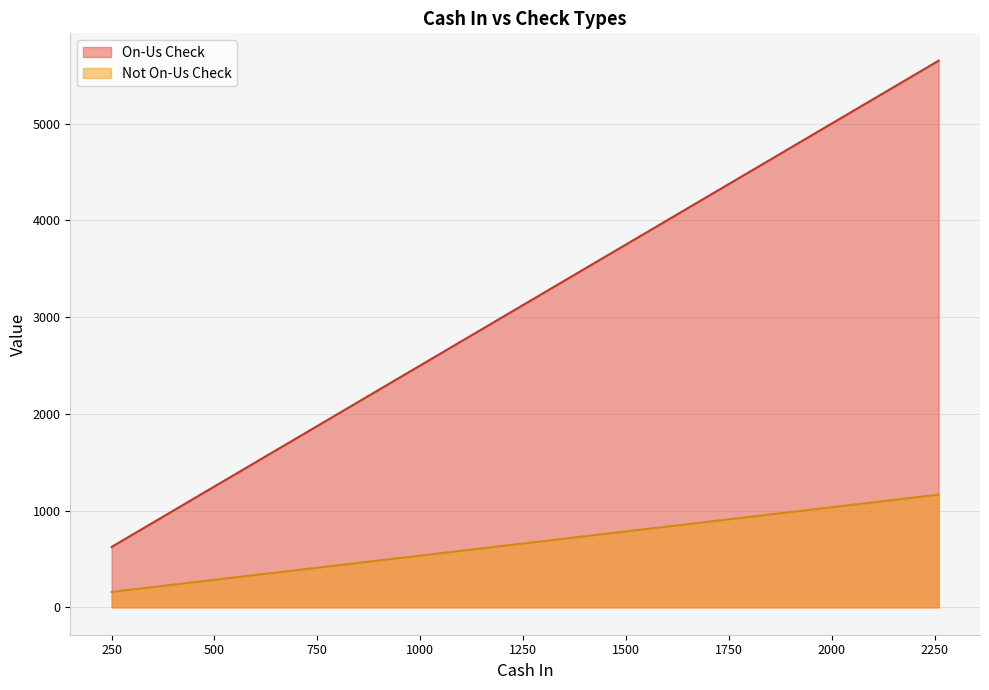

What is the label of the 13th point from the right?

370